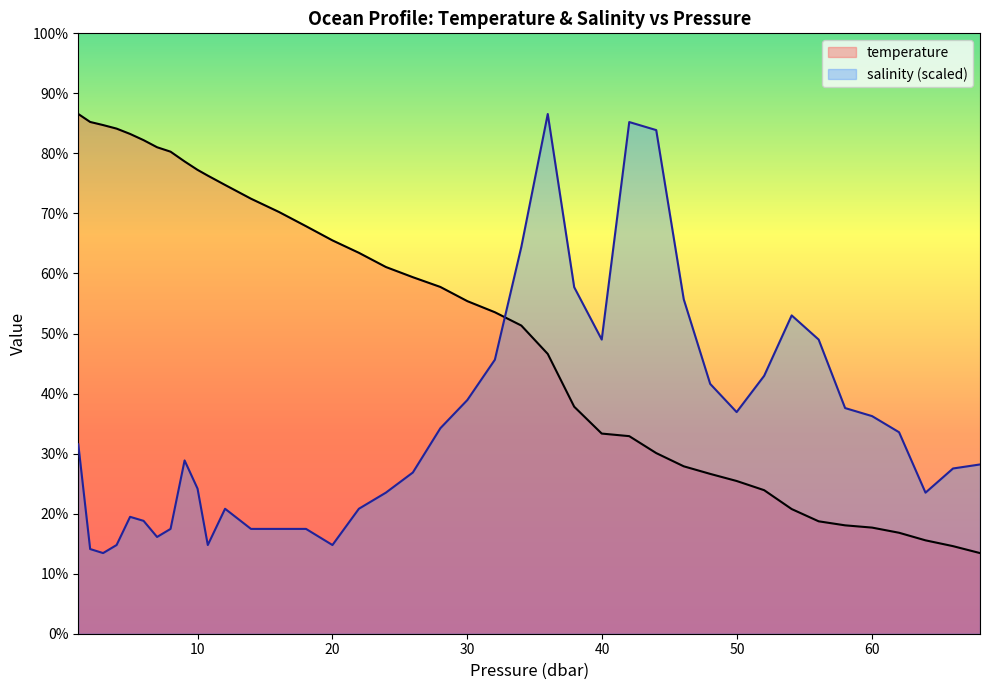

Reading left to right, transcribe all the data shown in this chart.

temperature: 27.0	26.8	26.7	26.6	26.5	26.3	26.1	26.0	25.8	25.6	25.4	25.2	24.9	24.5	24.2	23.8	23.5	23.2	22.9	22.7	22.3	22.0	21.7	21.0	19.7	19.0	19.0	18.6	18.2	18.0	17.9	17.6	17.2	16.9	16.8	16.7	16.6	16.4	16.2	16.1
salinity: 18.8	16.2	16.1	16.3	17.0	16.9	16.5	16.7	18.4	17.7	16.3	17.2	16.7	16.7	16.7	16.3	17.2	17.6	18.1	19.2	19.9	20.9	23.7	27.0	22.7	21.4	26.8	26.6	22.4	20.3	19.6	20.5	22.0	21.4	19.7	19.5	19.1	17.6	18.2	18.3